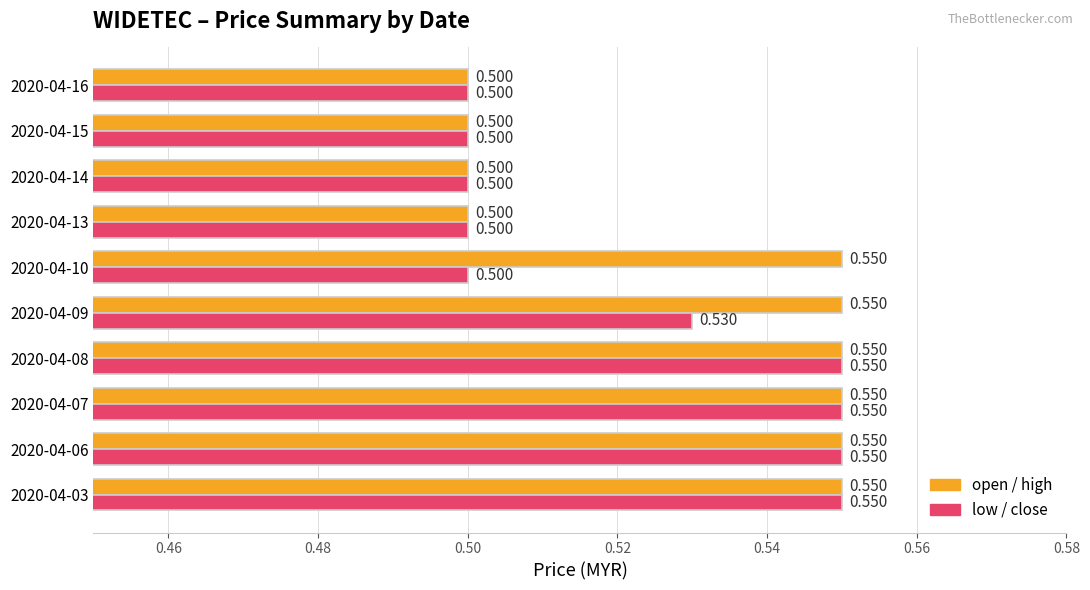

How many categories are shown in the chart?

10